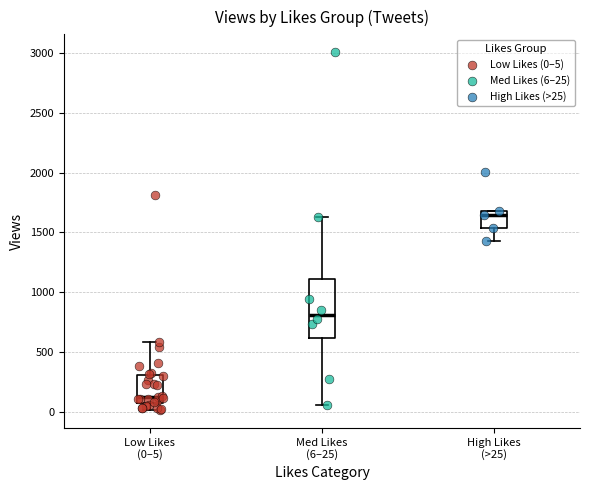

Which box is the tallest, from its lower edge to its upper edge?

Med Likes (6–25)